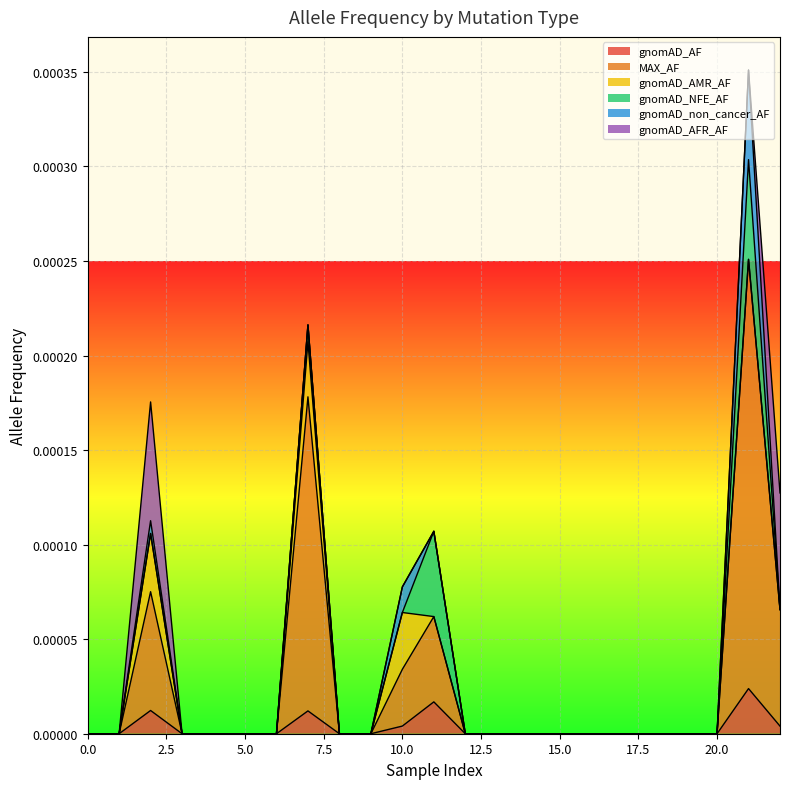

True or false: gnomAD_NFE_AF has a value of -0.0 at 0.

False